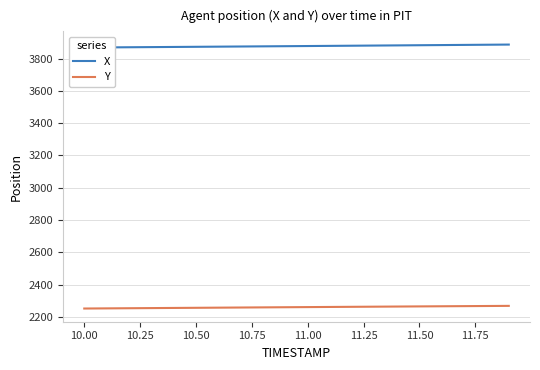

What is the lowest value of the Y series?

2251.3